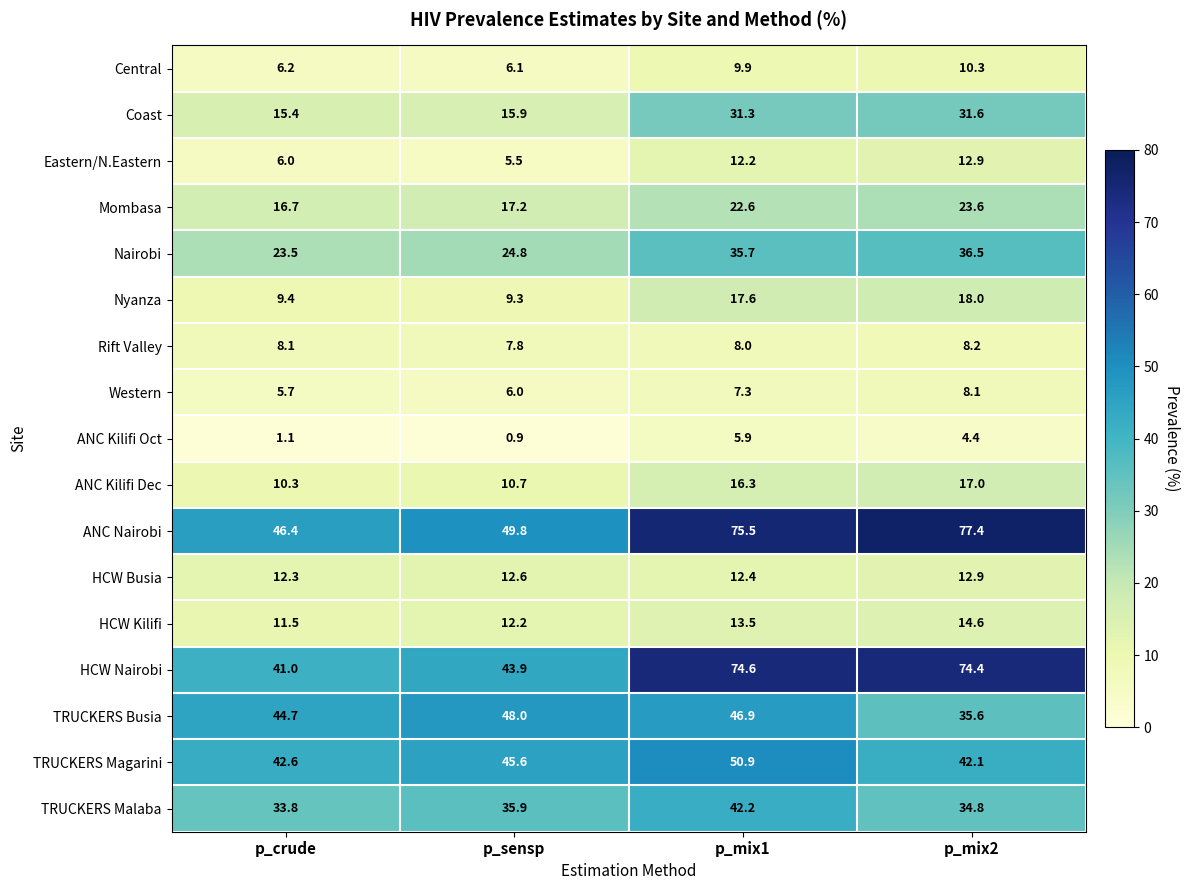

What is the minimum value shown in the chart?

0.9